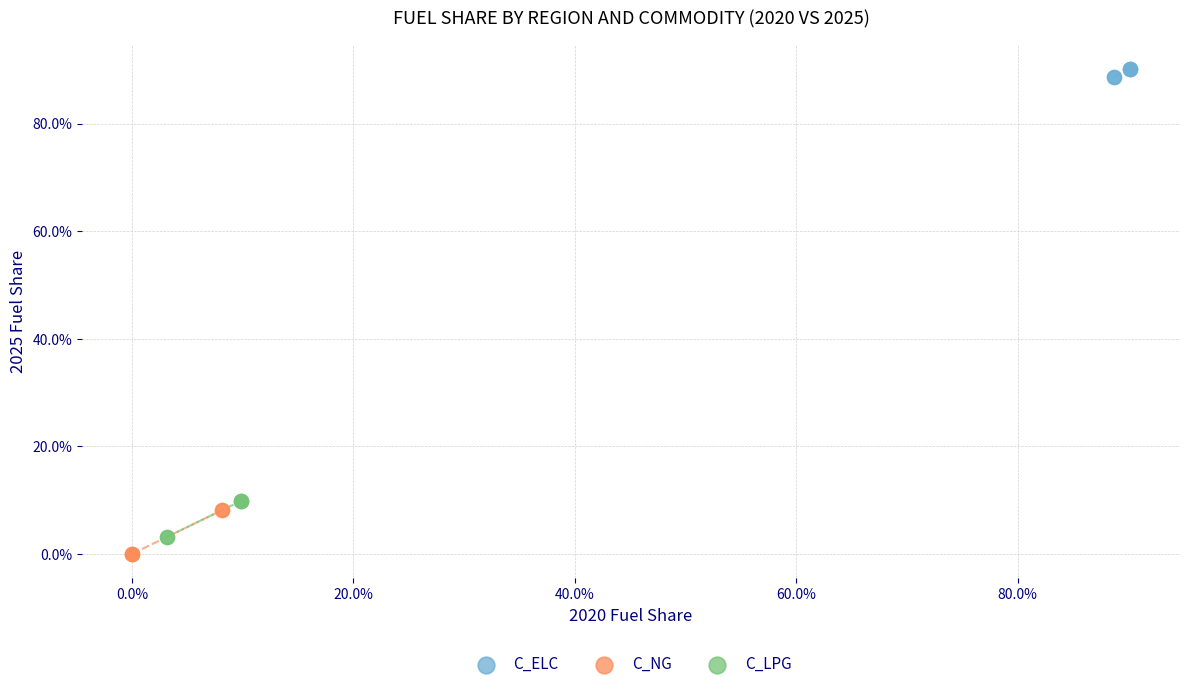

Which series contains the lowest Y value?

C_NG